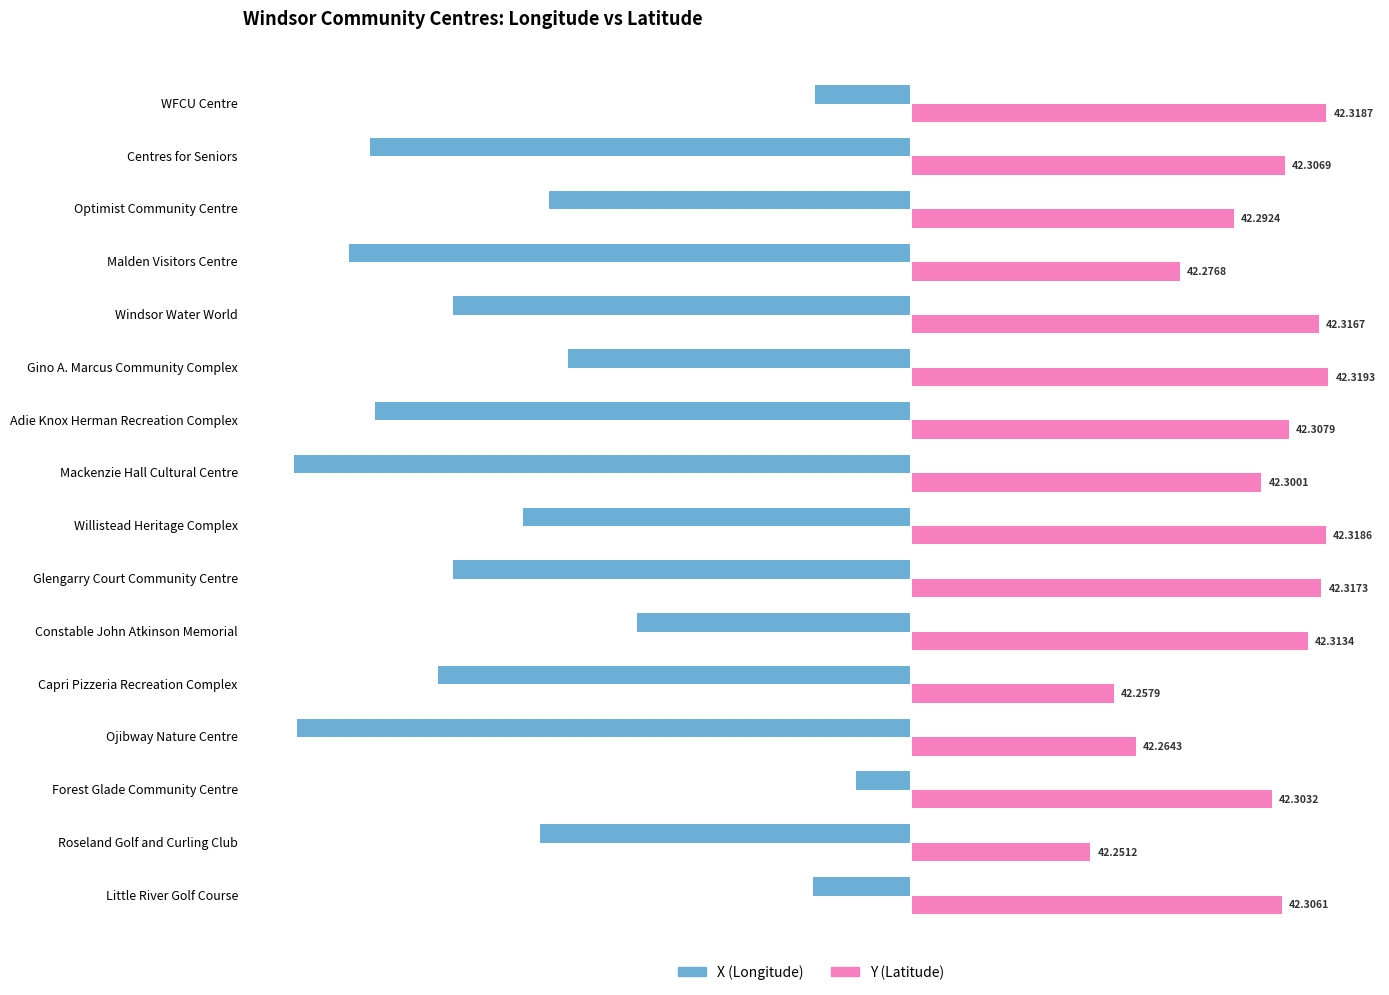

What are all the series names shown in the legend?

X (Longitude), Y (Latitude)